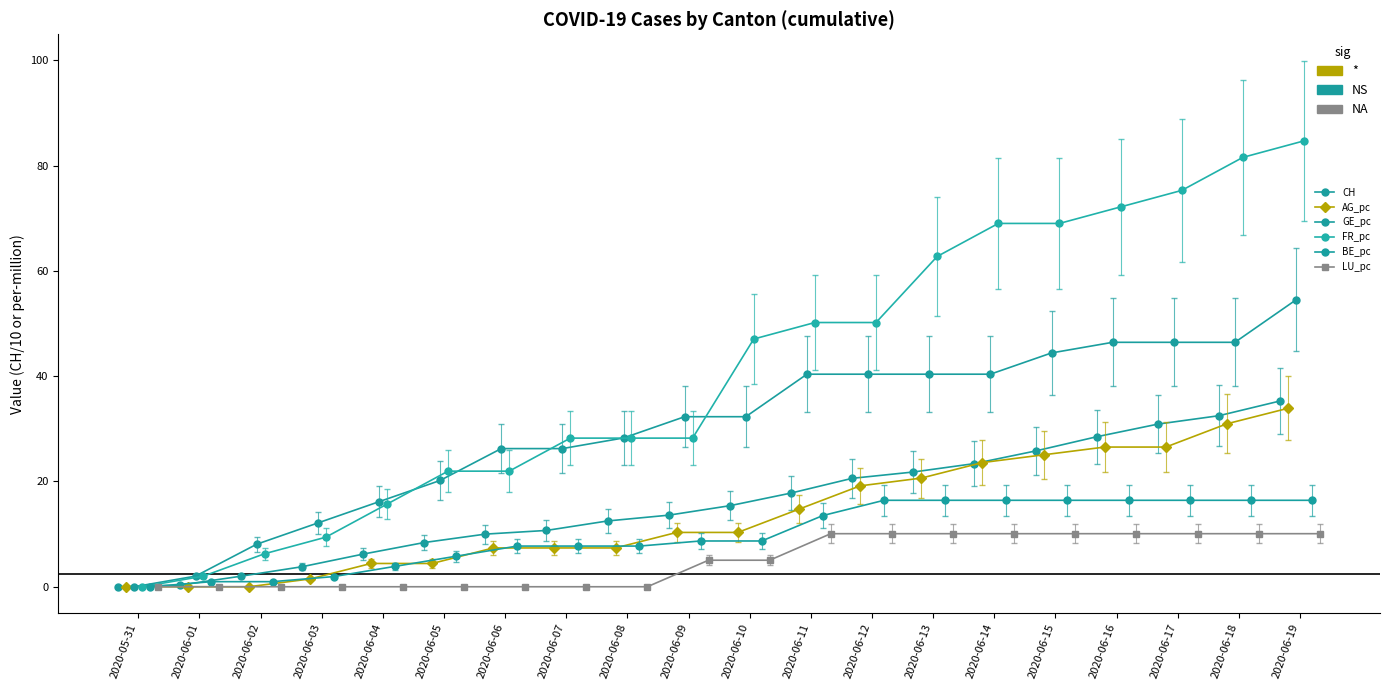

What is the value of the GE_pc point at the 18th from the left?

46.4